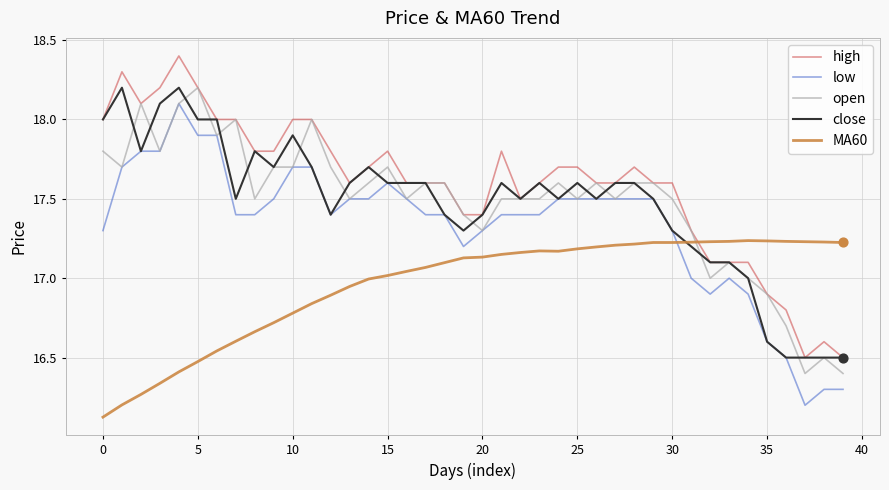

What is the maximum value shown in the chart?

18.4